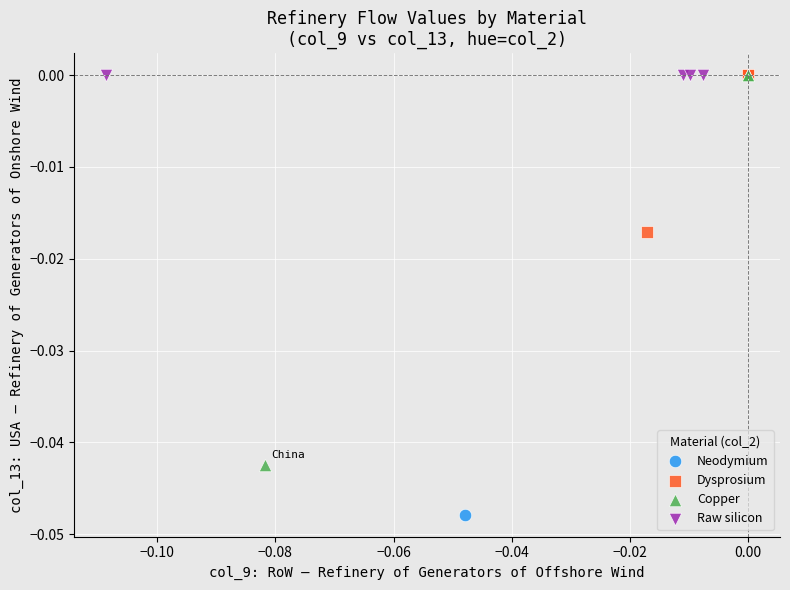

What are all the series names shown in the legend?

Neodymium, Dysprosium, Copper, Raw silicon